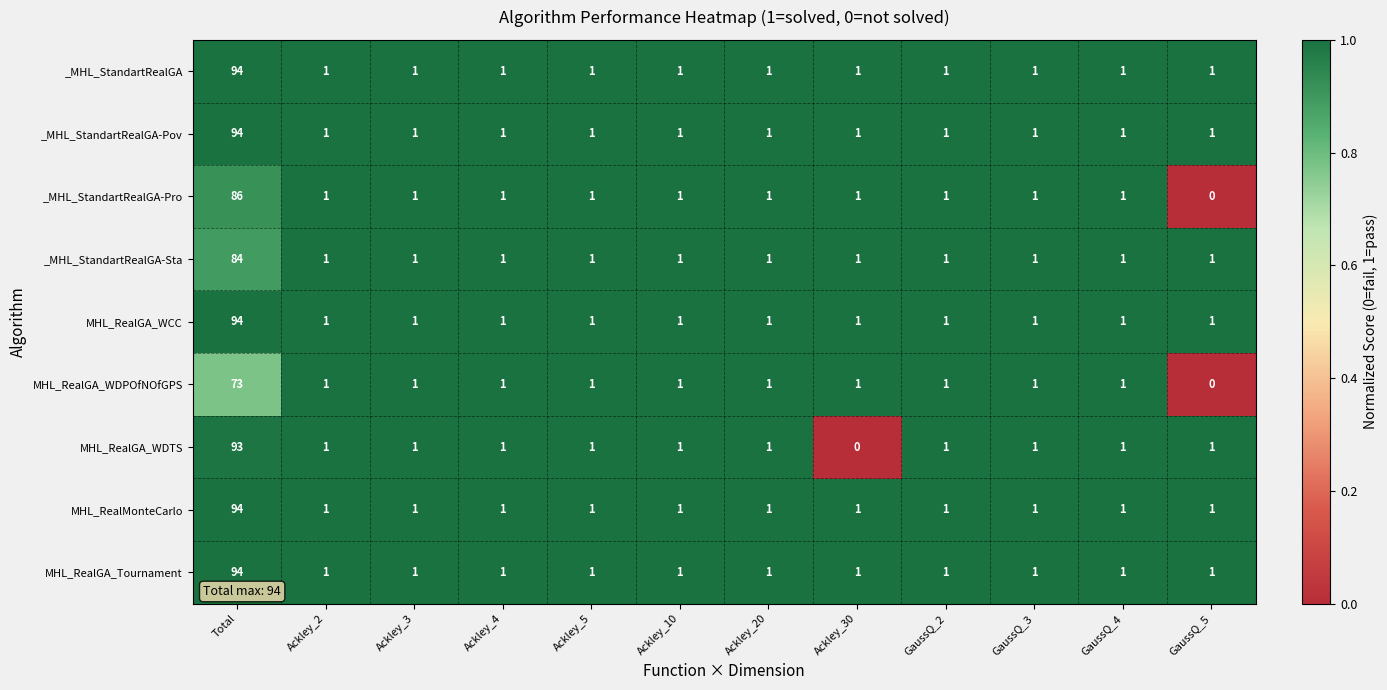

True or false: MHL_RealMonteCarlo has a value of 2 at GaussQ_3.

False